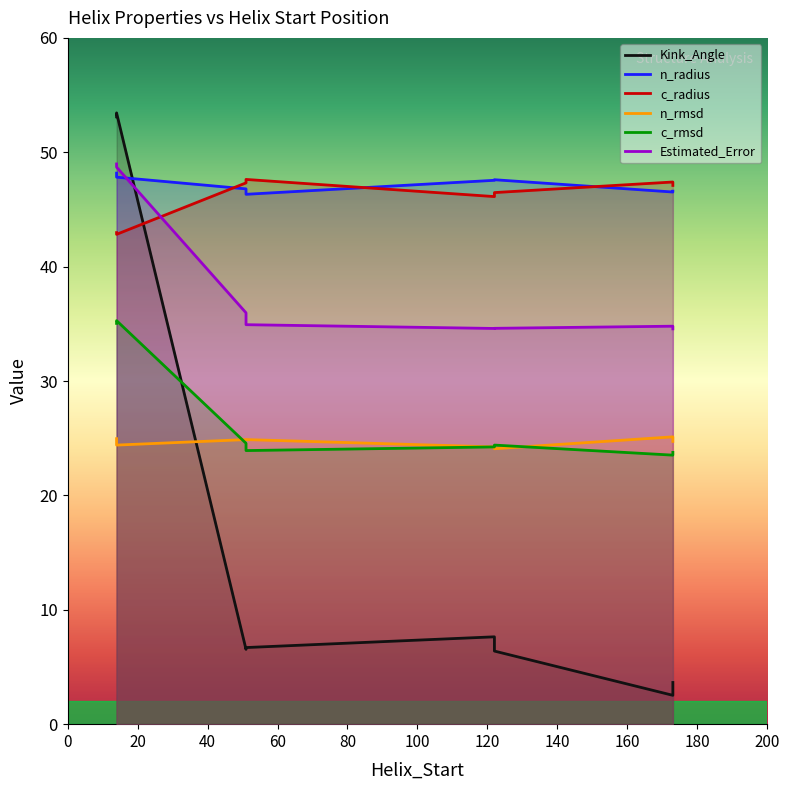

Which series changed the most between 173 and 122?

Kink_Angle